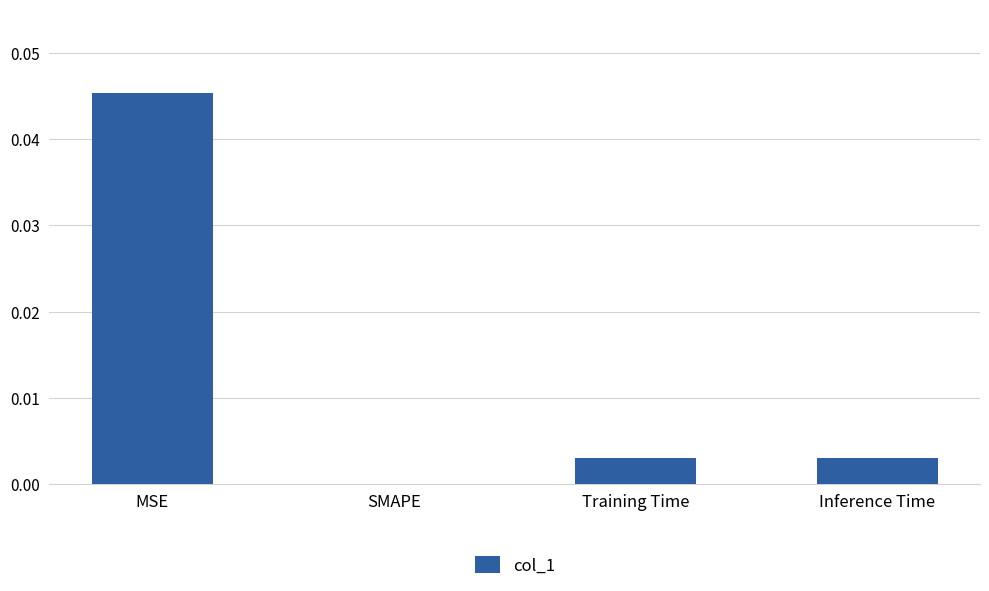

True or false: the data shows 0.1 at MSE.

False